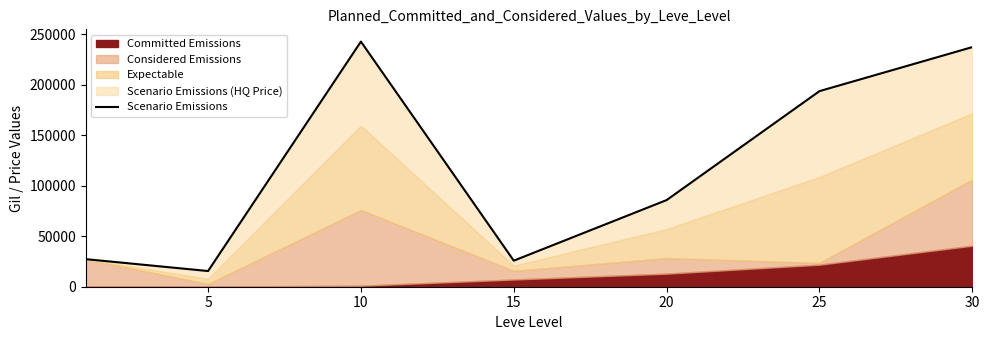

Reading left to right, what are all the values shown in this chart?

27288	15530	242683	25796	85780	193633	237221